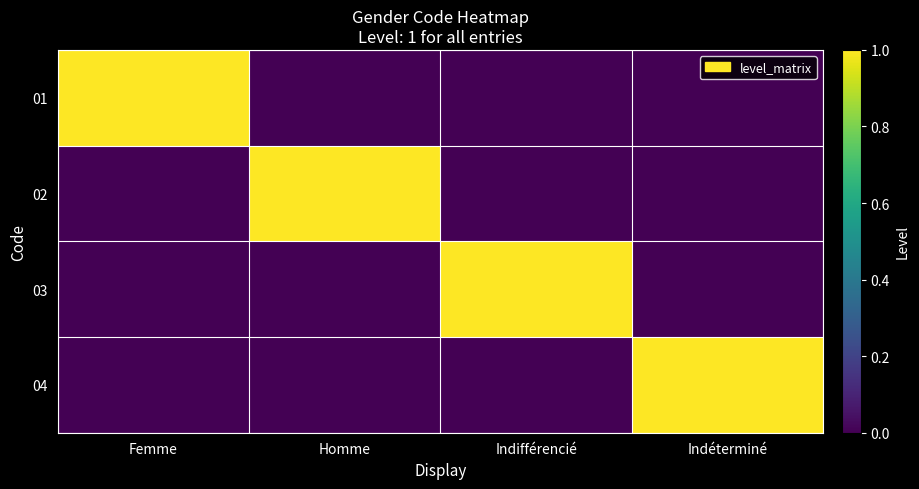

Reading left to right, extract all data points from this chart.

01: Femme=1	Homme=0	Indifférencié=0	Indéterminé=0
02: Femme=0	Homme=1	Indifférencié=0	Indéterminé=0
03: Femme=0	Homme=0	Indifférencié=1	Indéterminé=0
04: Femme=0	Homme=0	Indifférencié=0	Indéterminé=1